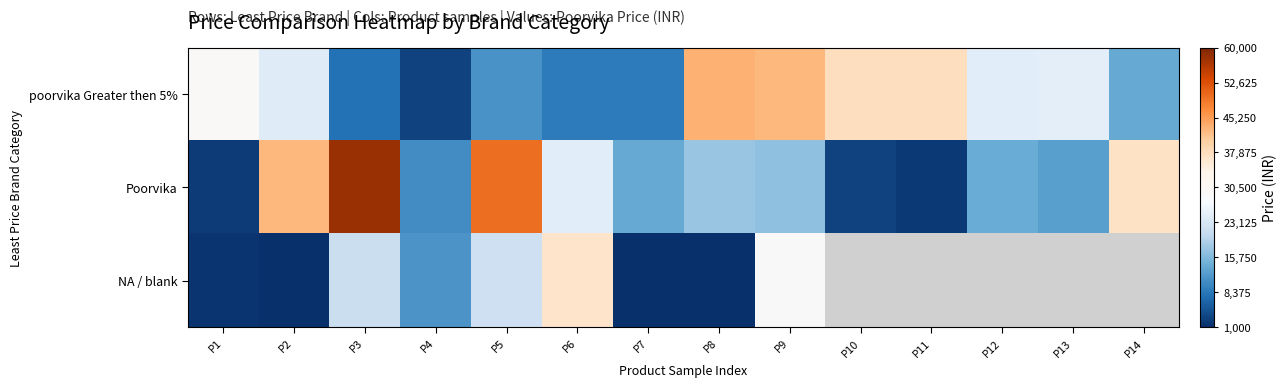

Is it true that Poorvika equals 88078.3 at P5?

False